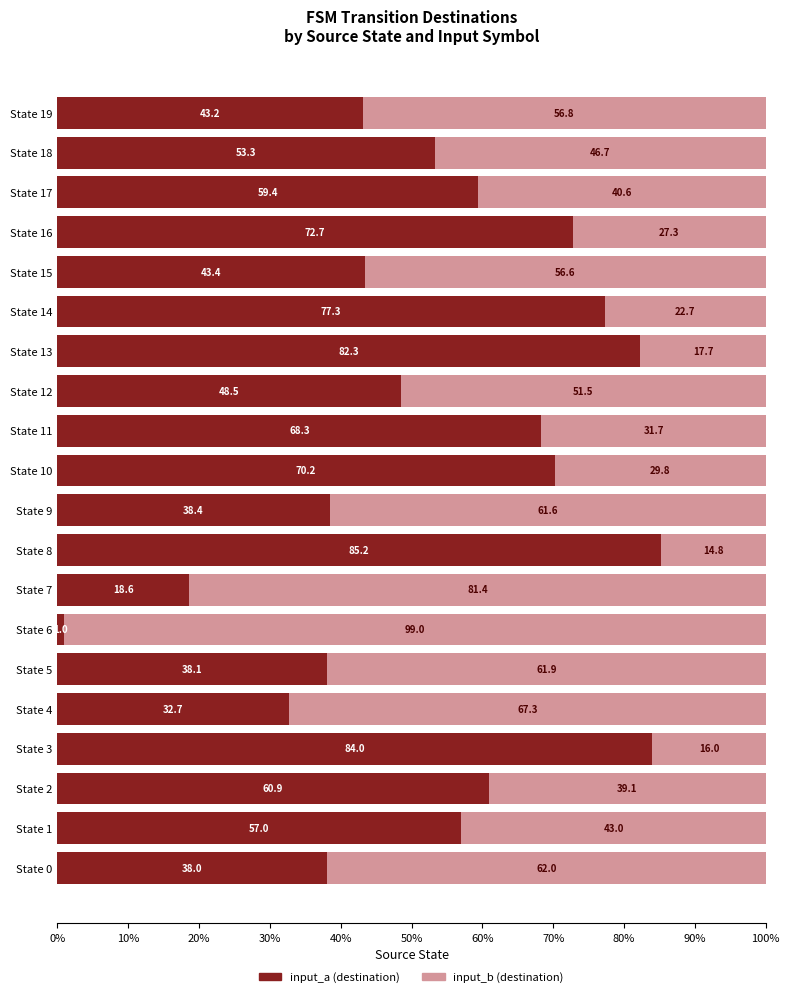

What is the difference between the second highest and minimum values in the input_a (destination) series?

83.0